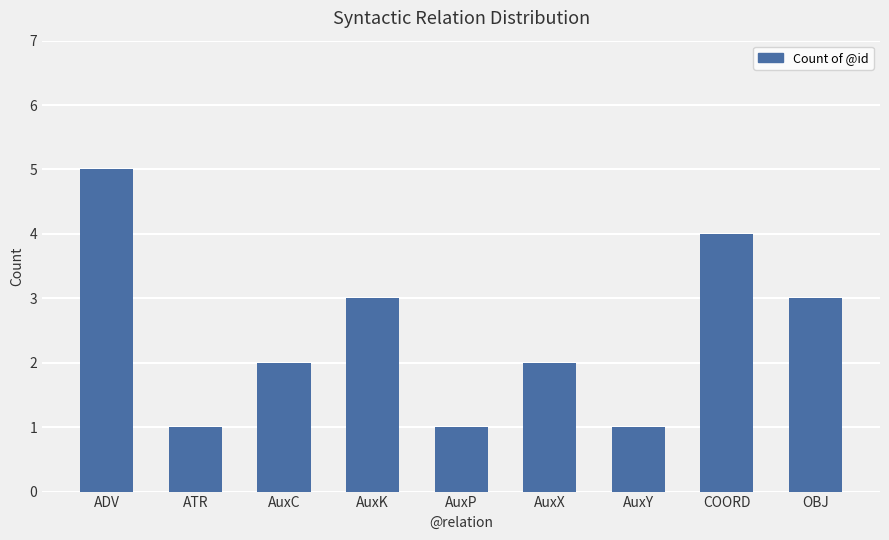

Reading left to right, transcribe all the data shown in this chart.

ADV=5	ATR=1	AuxC=2	AuxK=3	AuxP=1	AuxX=2	AuxY=1	COORD=4	OBJ=3